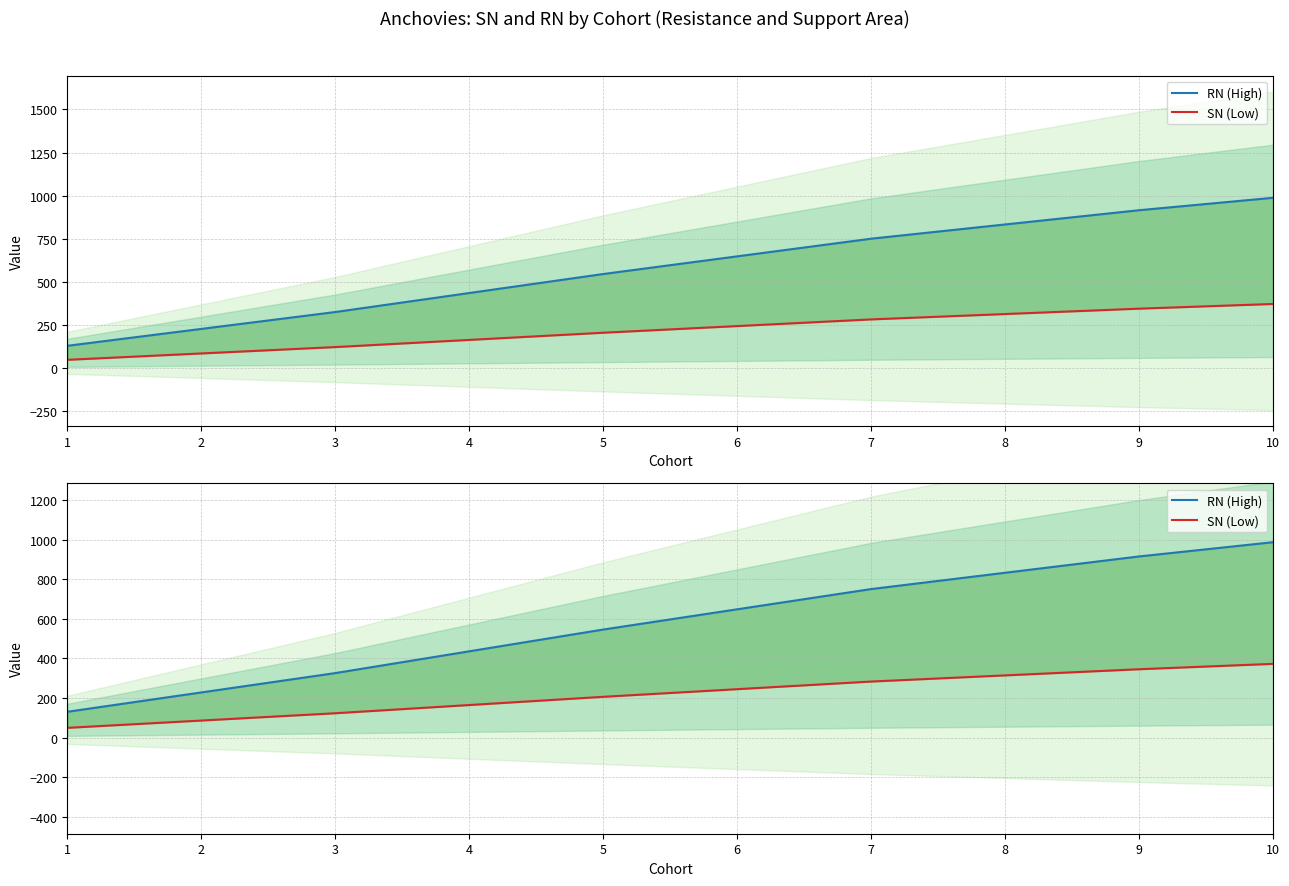

Is it true that SN (Low) equals 189.3 at 3?

False